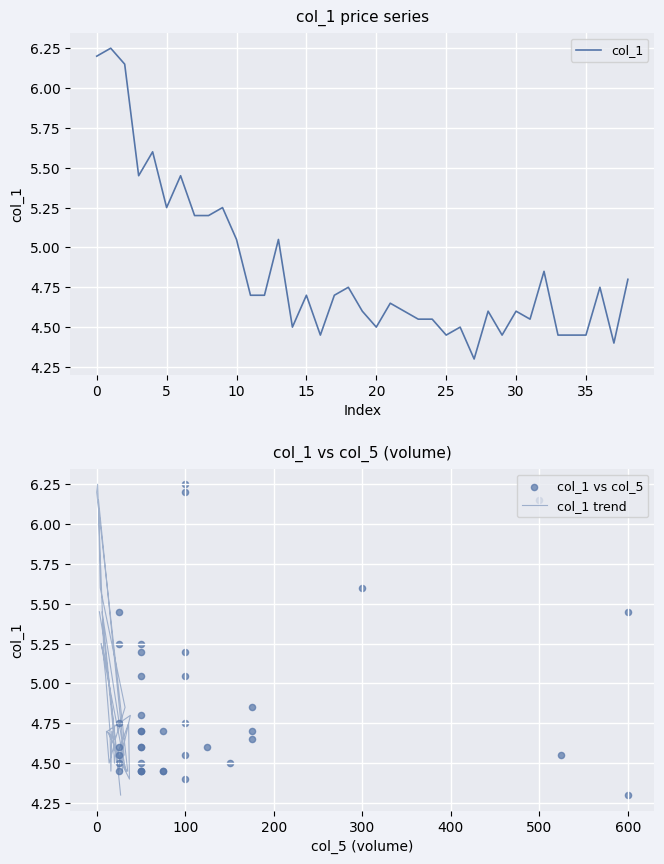

Which series has the largest Y range (max minus min)?

col_1